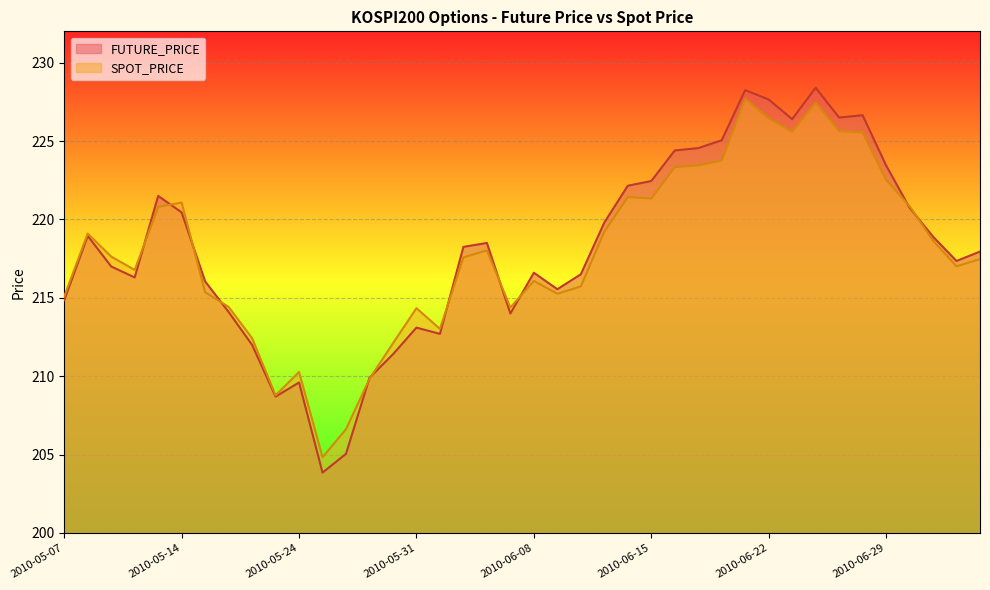

Where is the first local minimum for FUTURE_PRICE?

2010-05-12